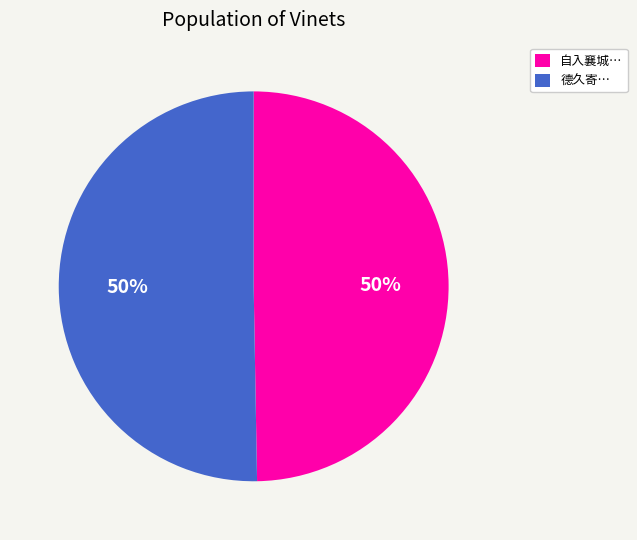

Approximately how many times larger is the value at 自入襄城… compared to 德久寄…?

1.0